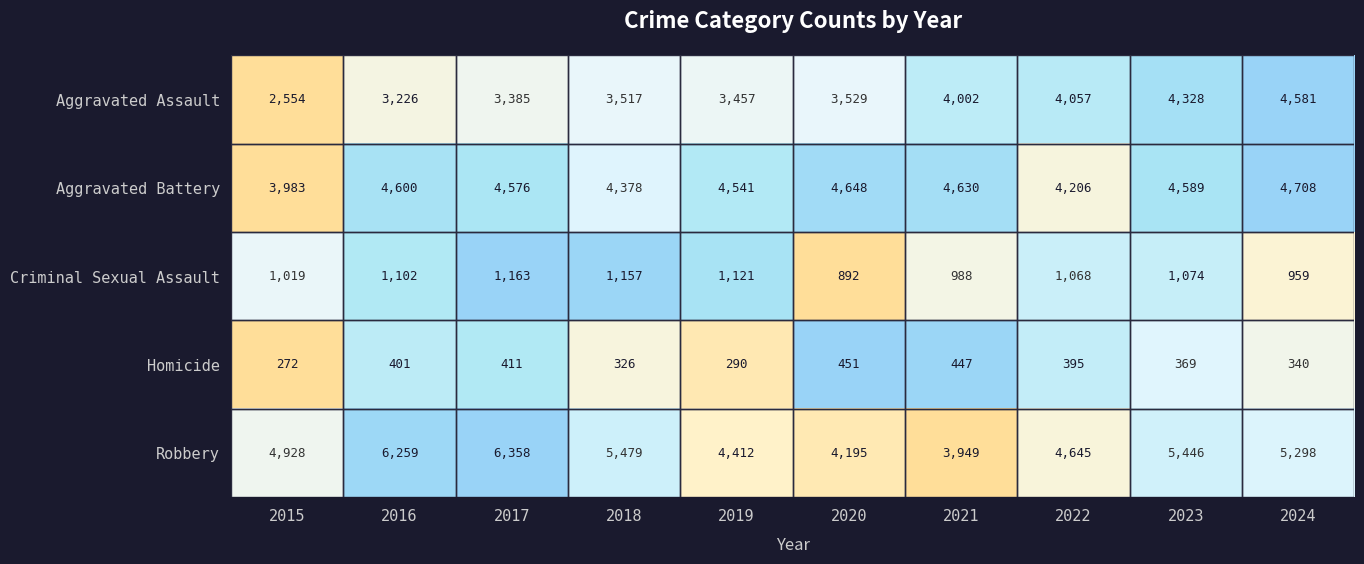

Where does the Criminal Sexual Assault series first go above 1074?

2016